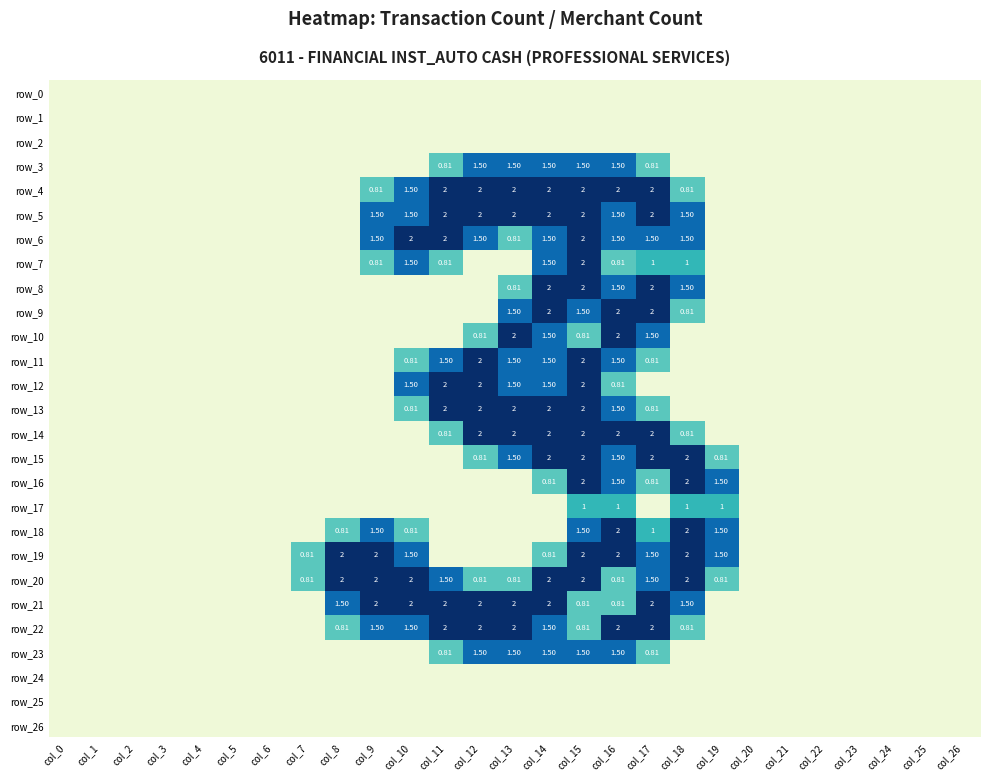

What is the maximum value for row_3?

1.5